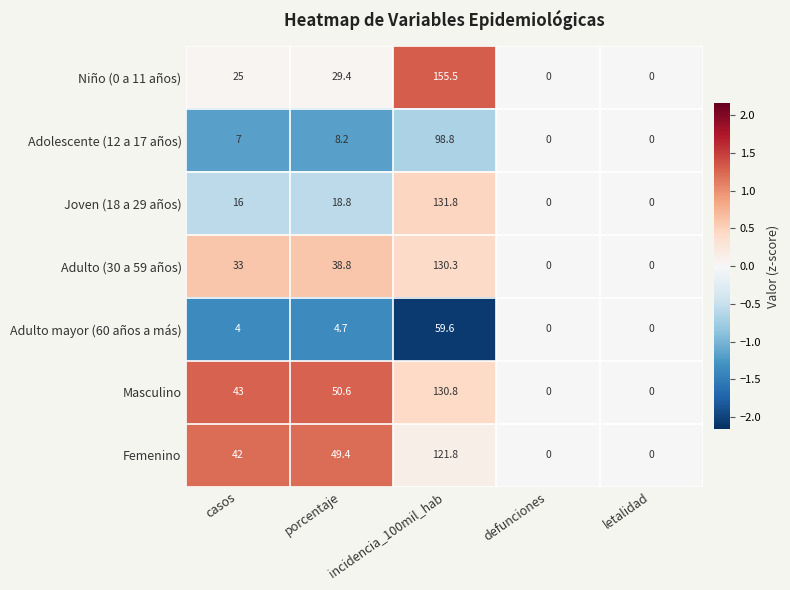

Which series has the largest total across all categories?

Masculino